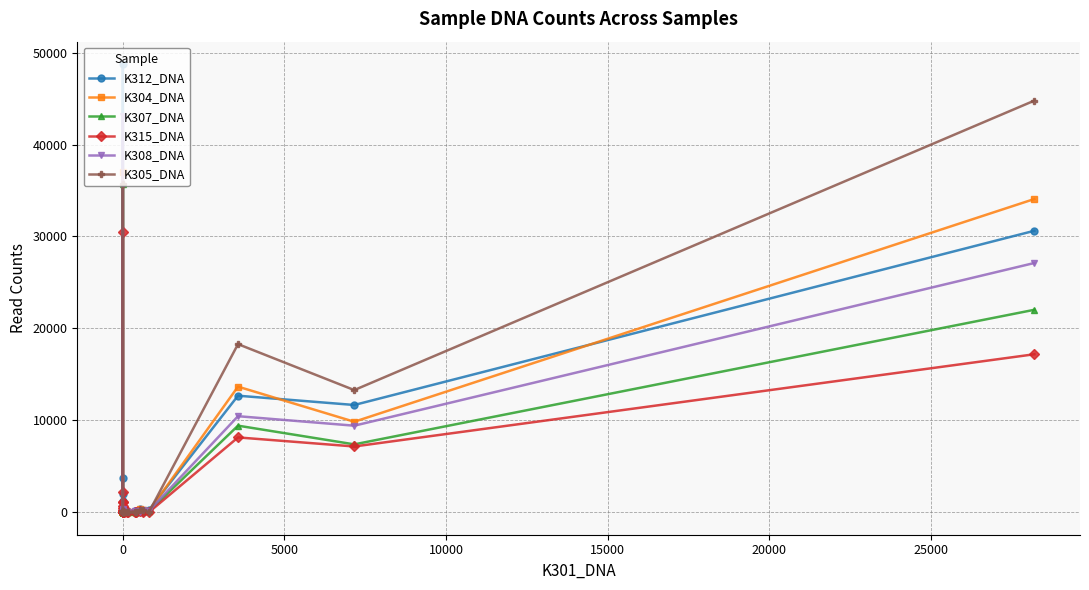

What is the difference between the maximum and second lowest values in the K308_DNA series?

43128